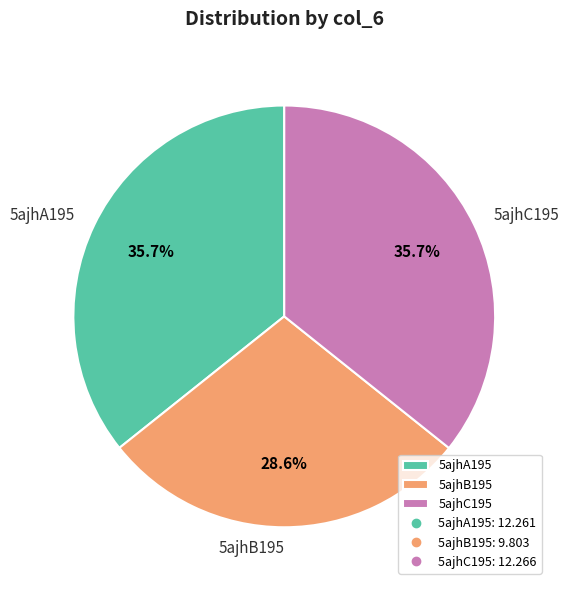

Which slice is the smallest?

5ajhB195